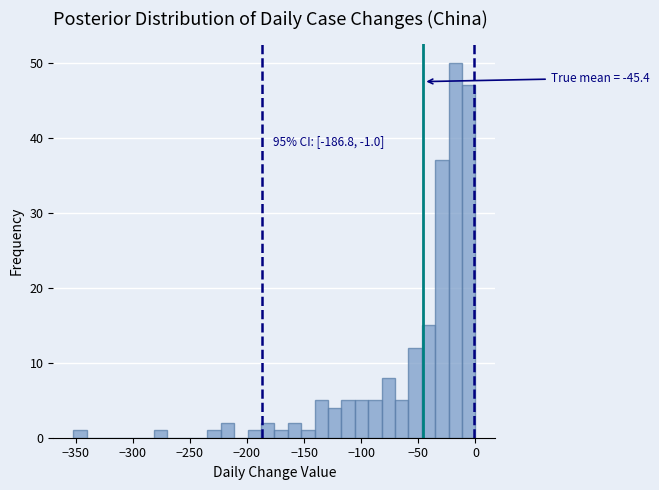

Around what value on the x-axis is the tallest bar? Give the approximate position of its centre, as read against the axis.

-20